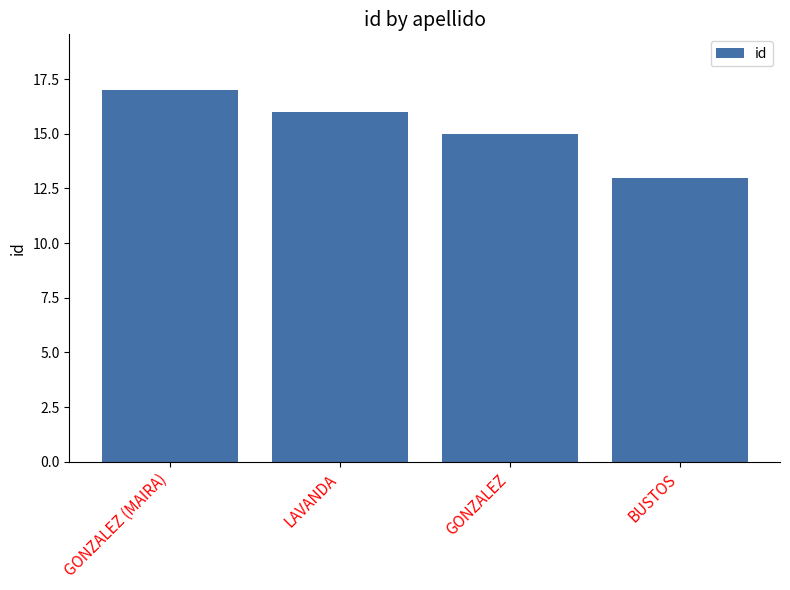

What is the greatest value displayed?

17